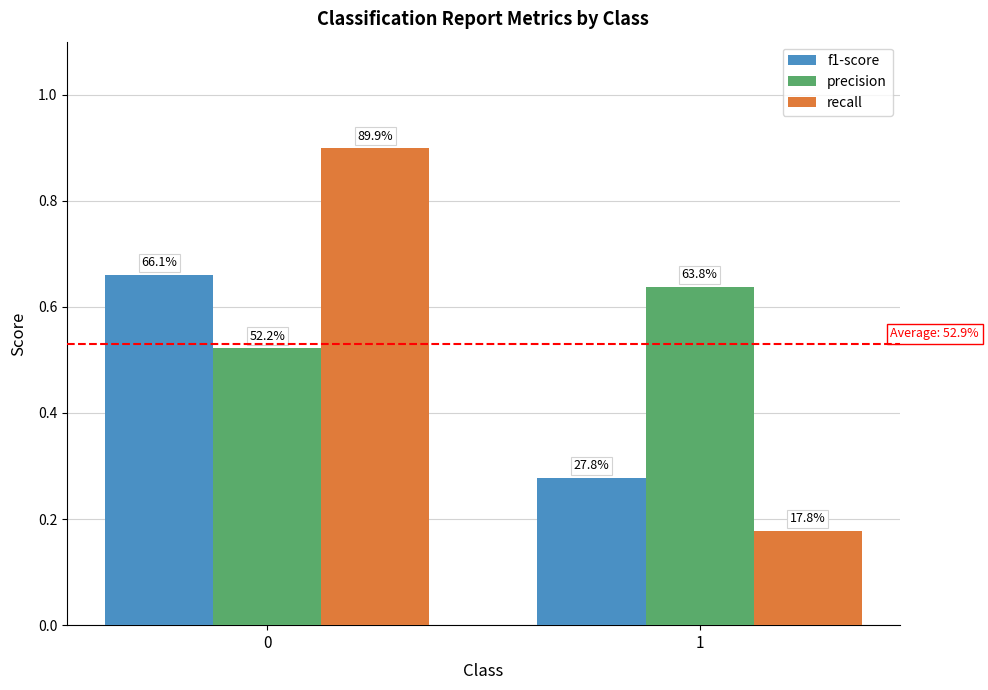

Where is f1-score nearest to the value 0?

1